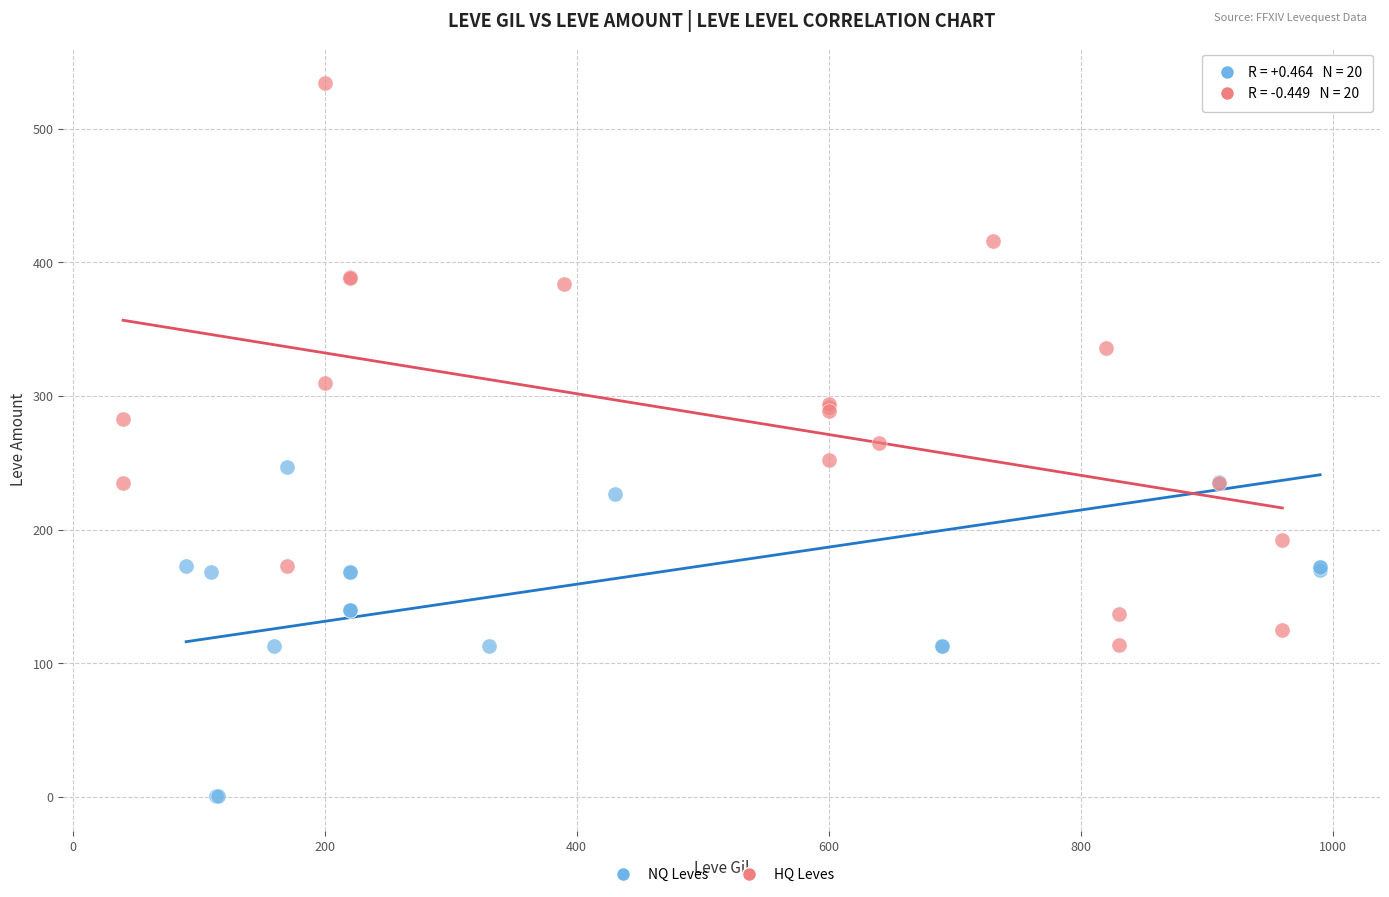

What are all the series names shown in the legend?

NQ Leves, HQ Leves